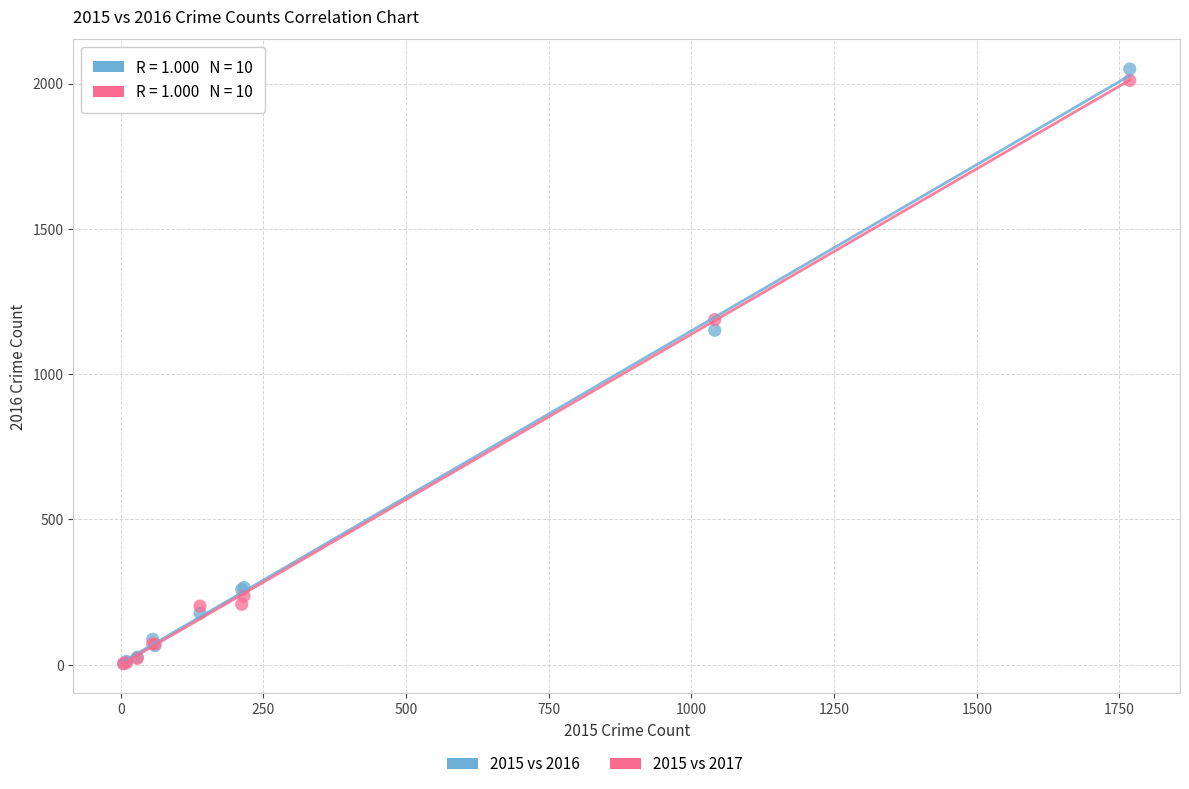

Across all series, what Y value is closest to 1027?

1151